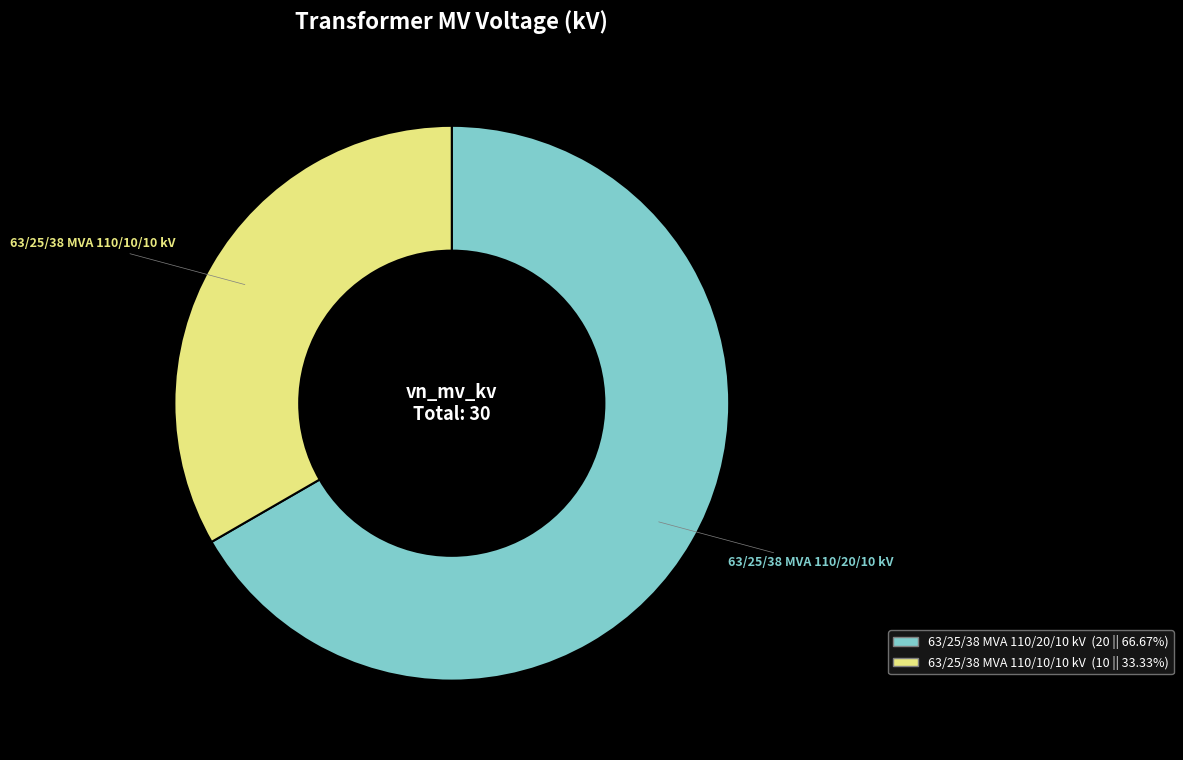

Is it true that 63/25/38 MVA 110/20/10 kV is 75% of the pie?

False